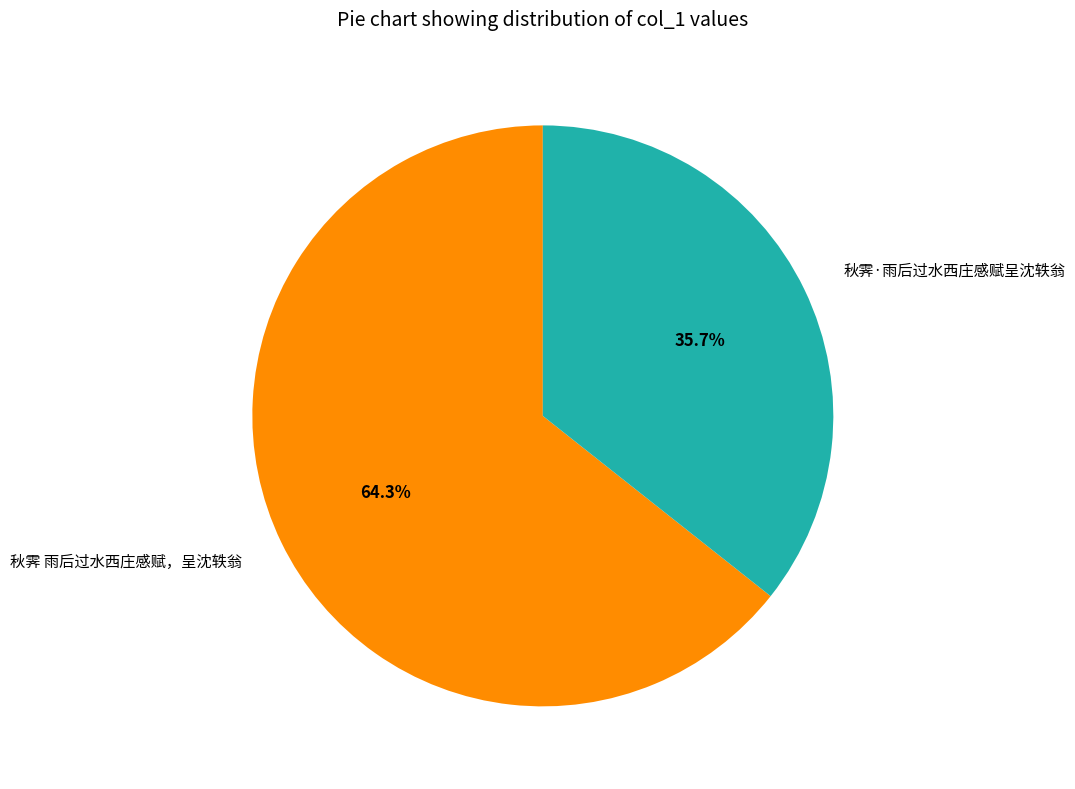

The 秋霁 雨后过水西庄感赋，呈沈轶翁 slice represents 51% of the pie. True or false?

False